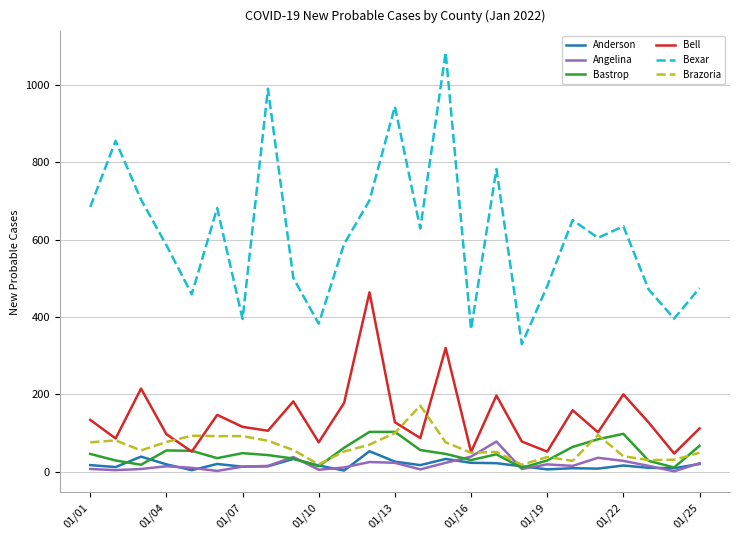

True or false: Bexar and Bell cross at least once.

False